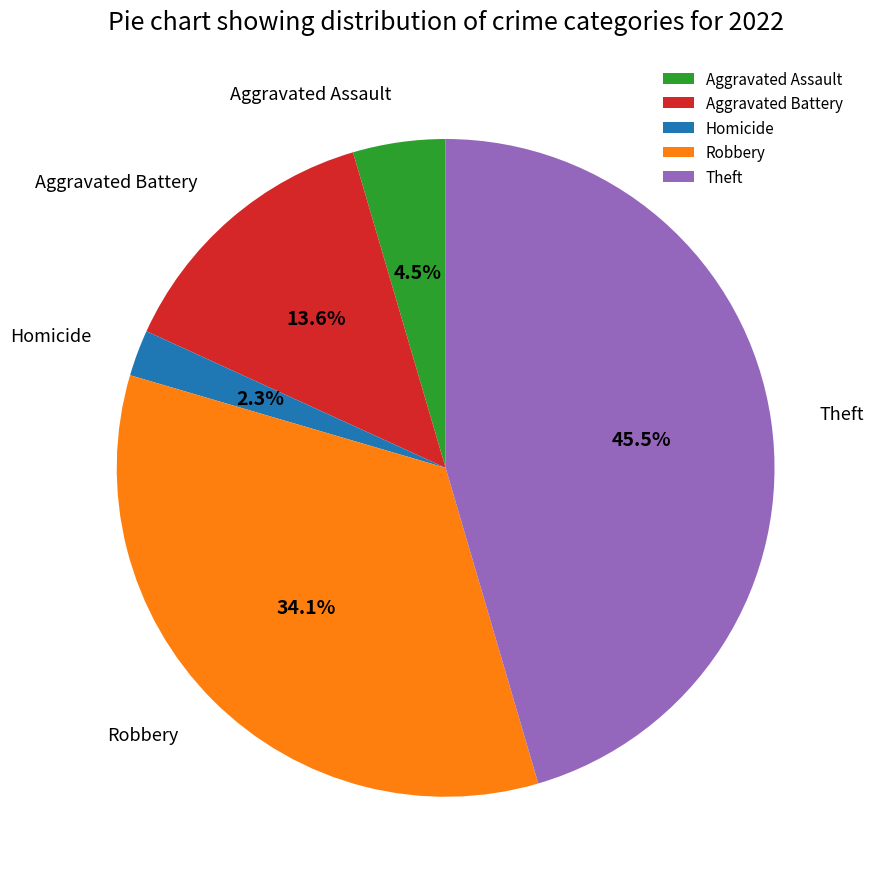

Do Robbery and Theft together represent more than half of the pie?

Yes